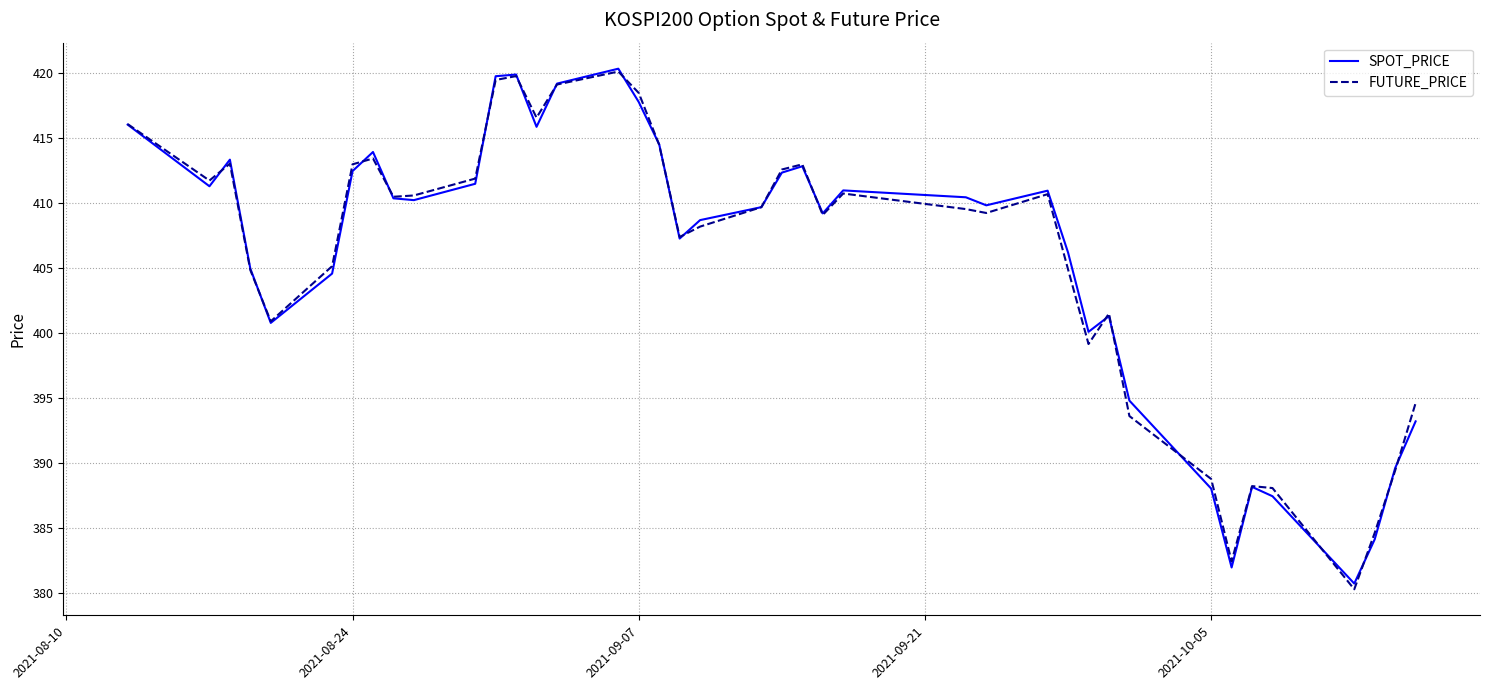

What is the lowest value of the SPOT_PRICE series?

380.7